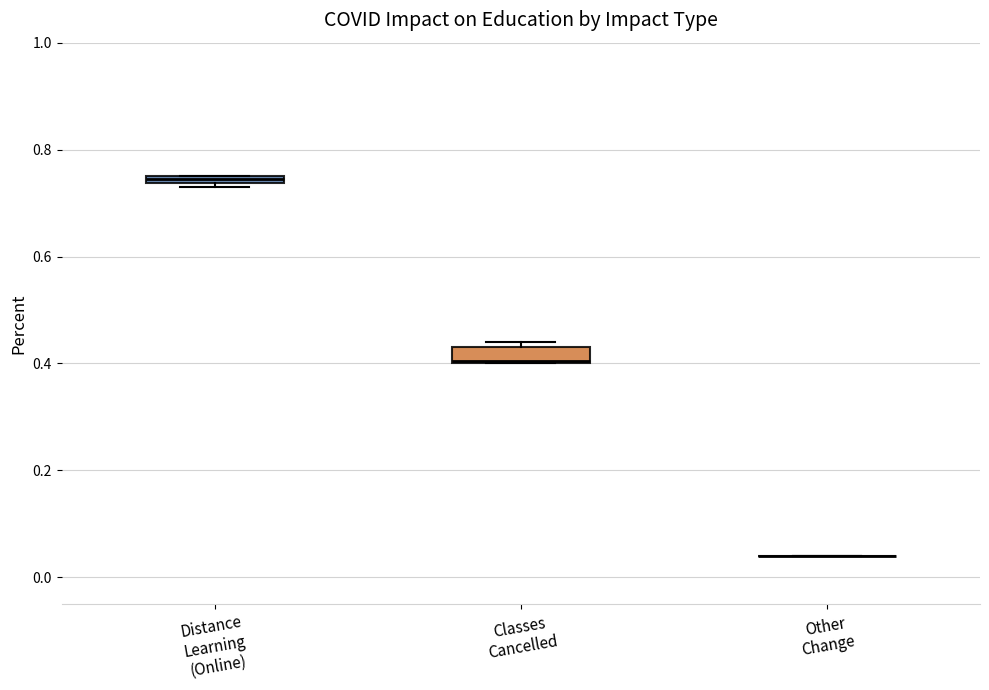

Where is the upper edge of the box for Distance Learning (Online) on the y-axis? The values are not printed on the chart, so give them approximately, as read against the axis.

0.76